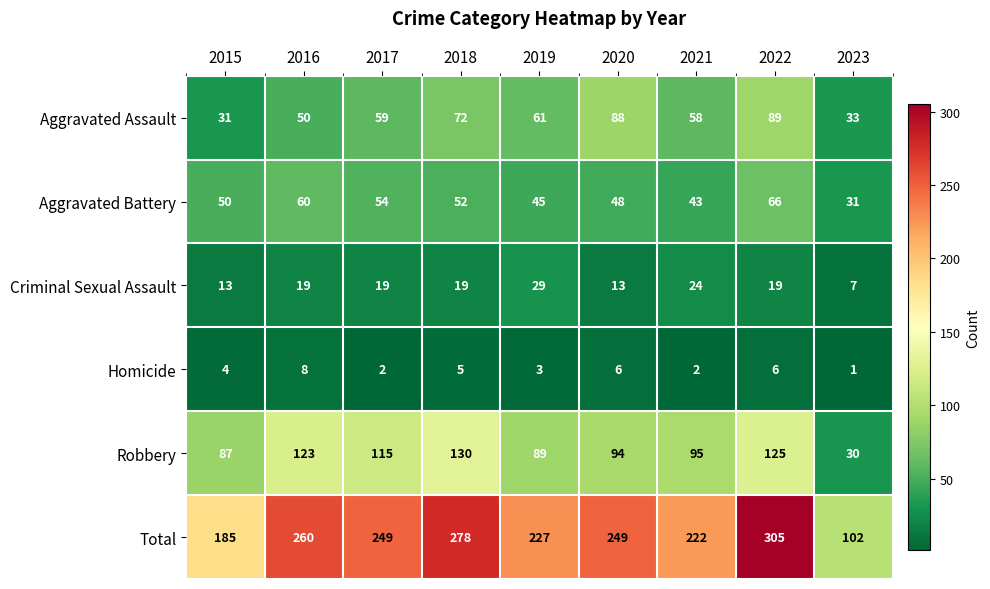

Between 2019 and 2022, which series saw the biggest shift?

Total